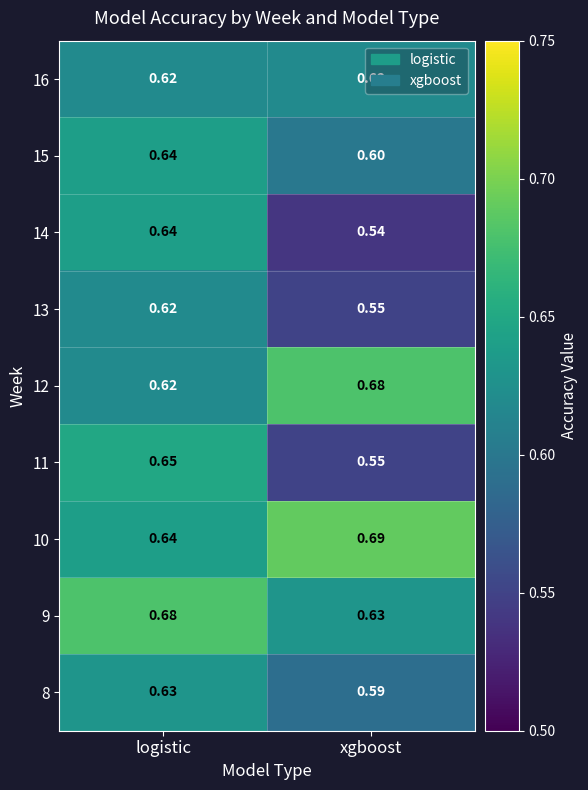

At which label is 12 closest to 0?

logistic